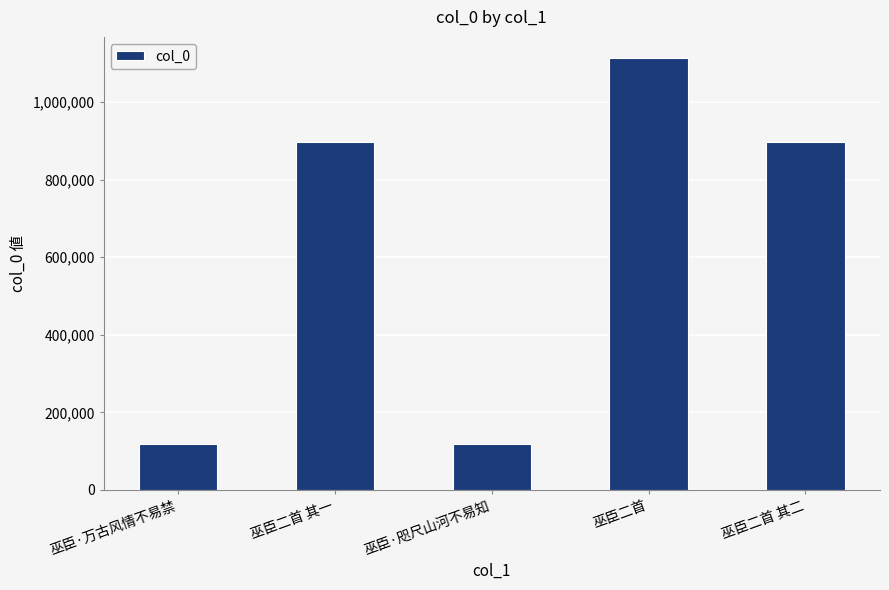

What is the change in value from 巫臣·咫尺山河不易知 to 巫臣二首 其二?

+778974